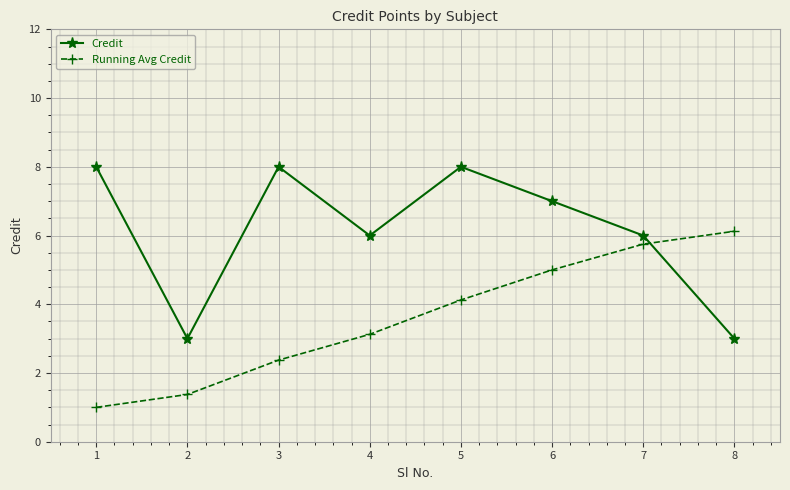

What is the total value across all series at 1?

9.0